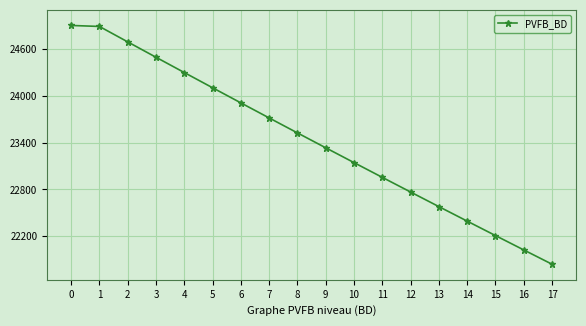

True or false: the data has more than 1 interior local peaks.

False